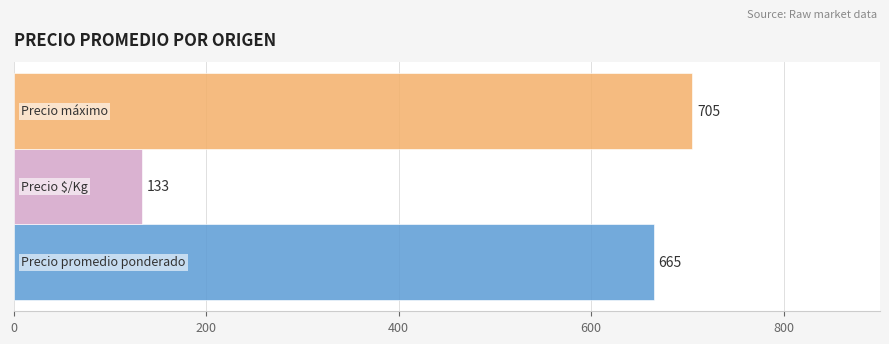

What is the minimum value shown in the chart?

133